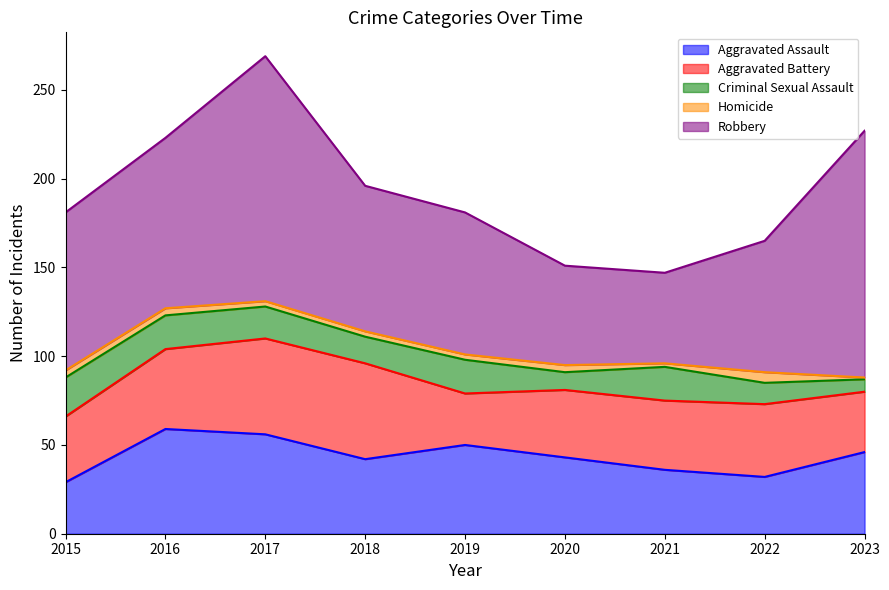

What is the difference between the maximum and second lowest values in the Homicide series?

4